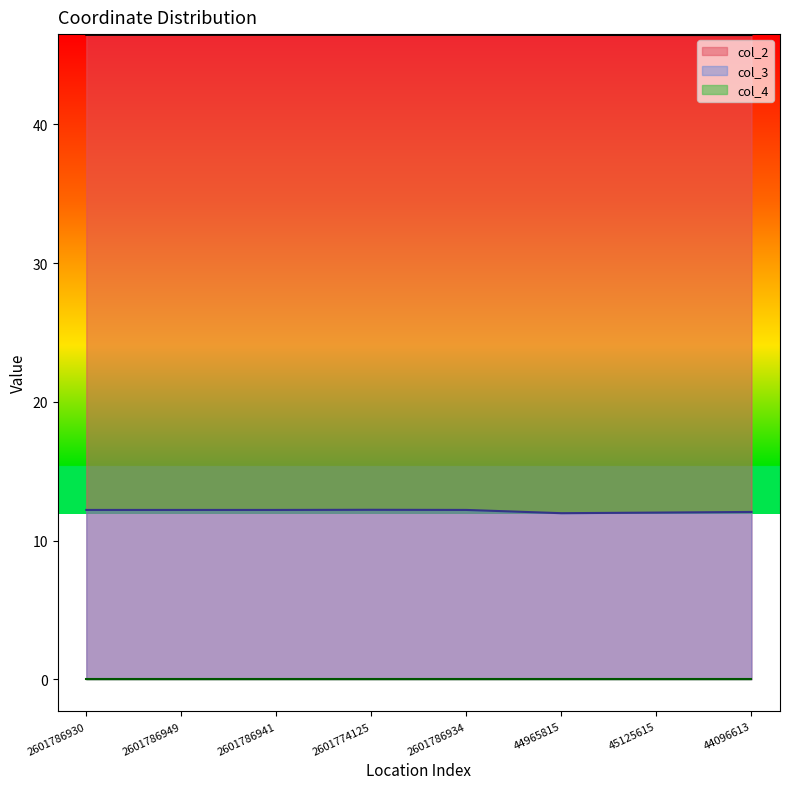

What is the average value of the col_2 series?

46.5